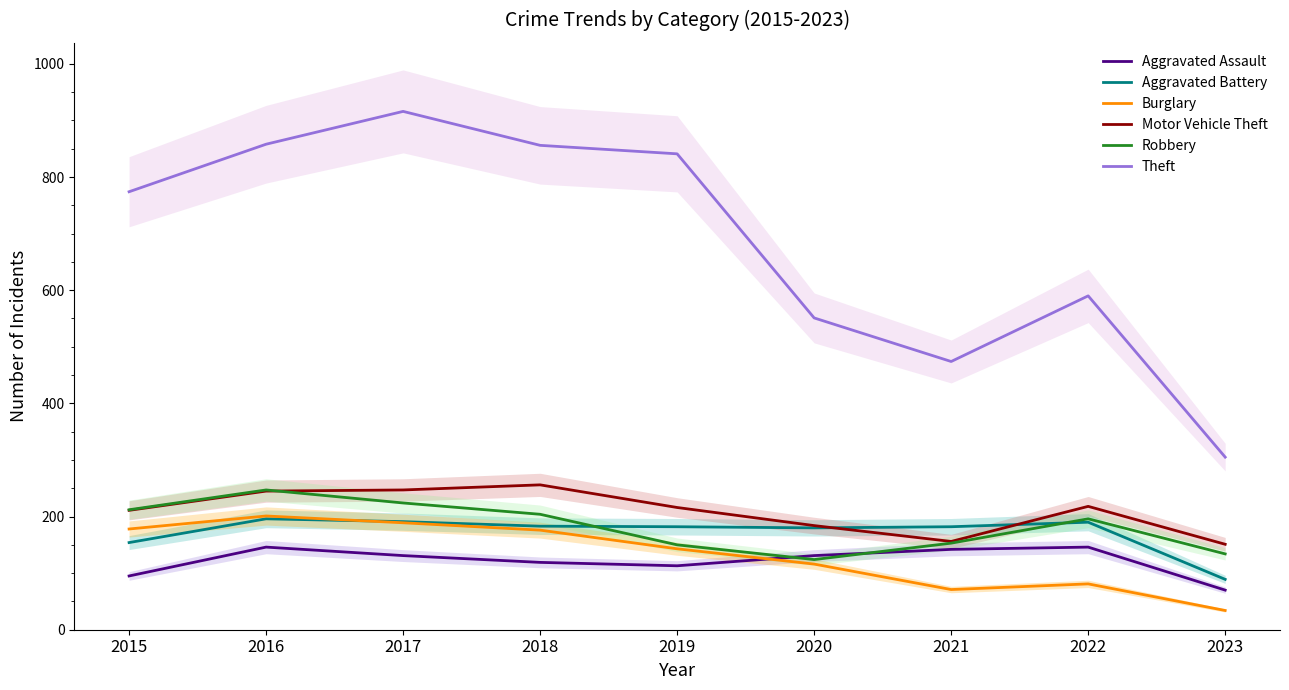

What is the spread (max minus min) of values at 2022?

509